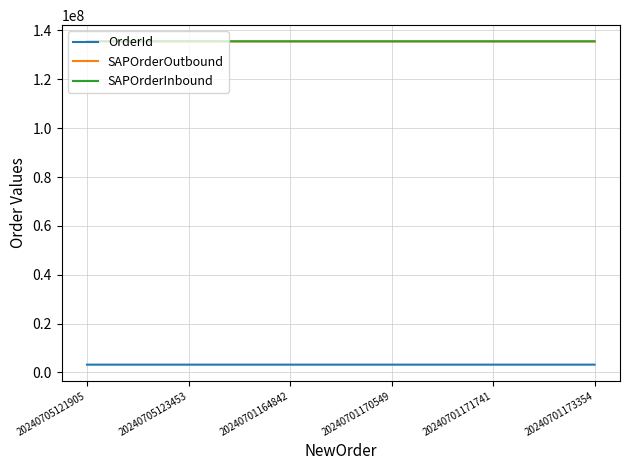

What position from the left is 20240701164842?

3